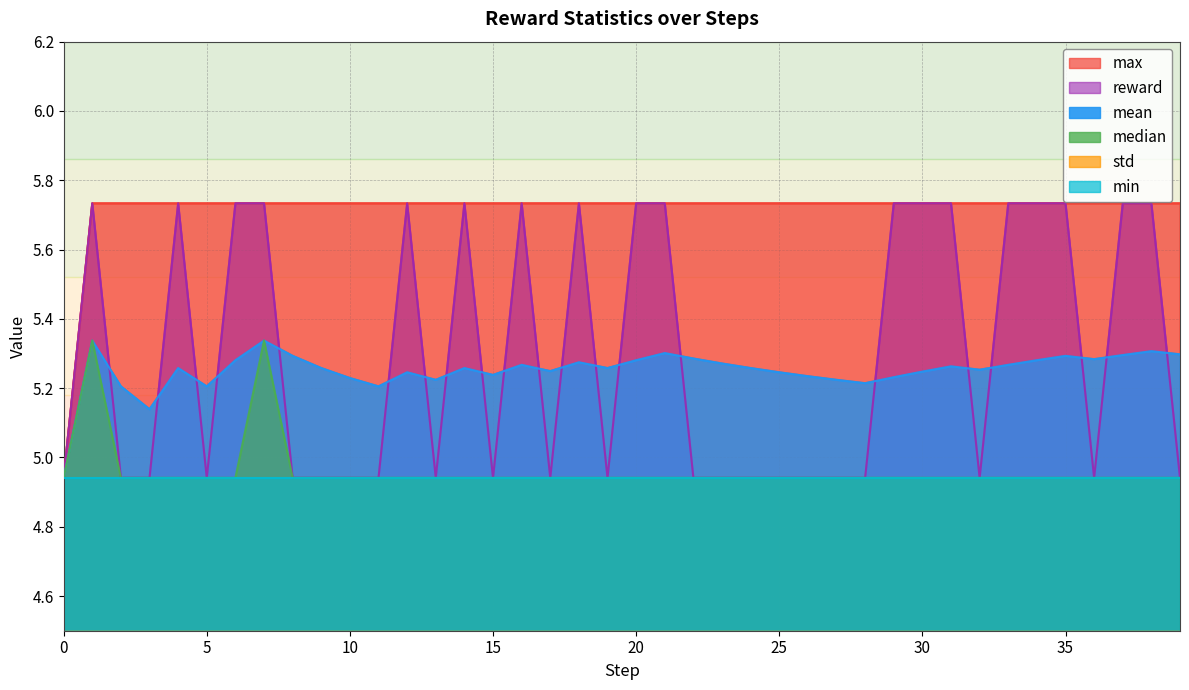

True or false: std has more than 2 points higher than both neighbors.

True